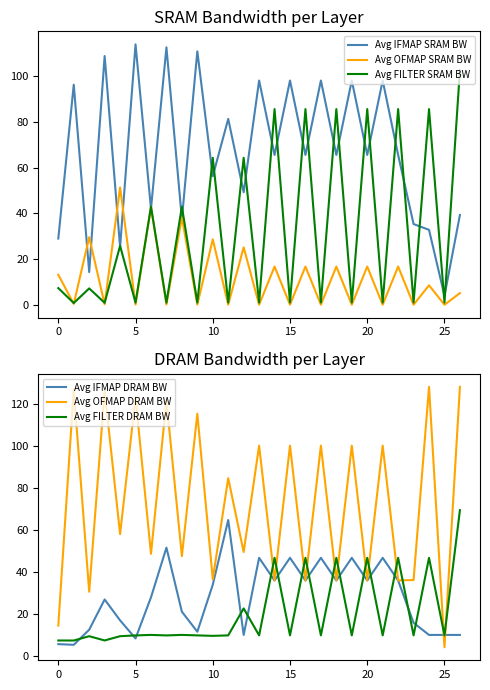

Which series has the largest range (max minus min)?

Avg OFMAP DRAM BW